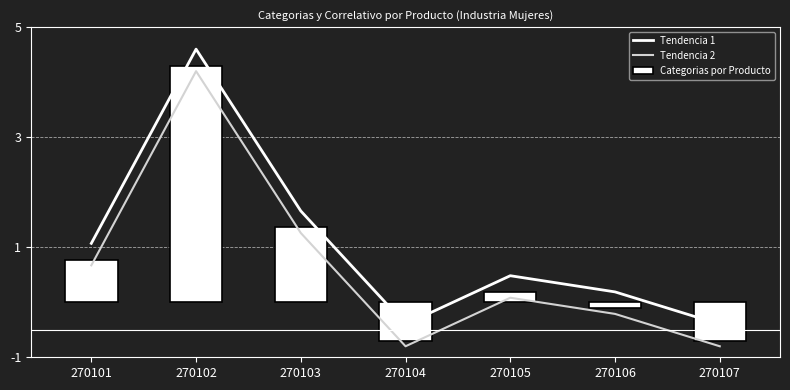

True or false: Tendencia 2 has a value of 1.3 at 270103.

True